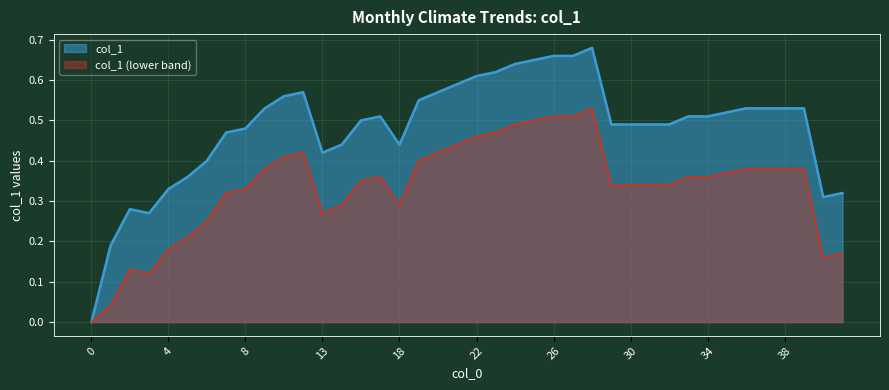

Read the value at 14.

0.4